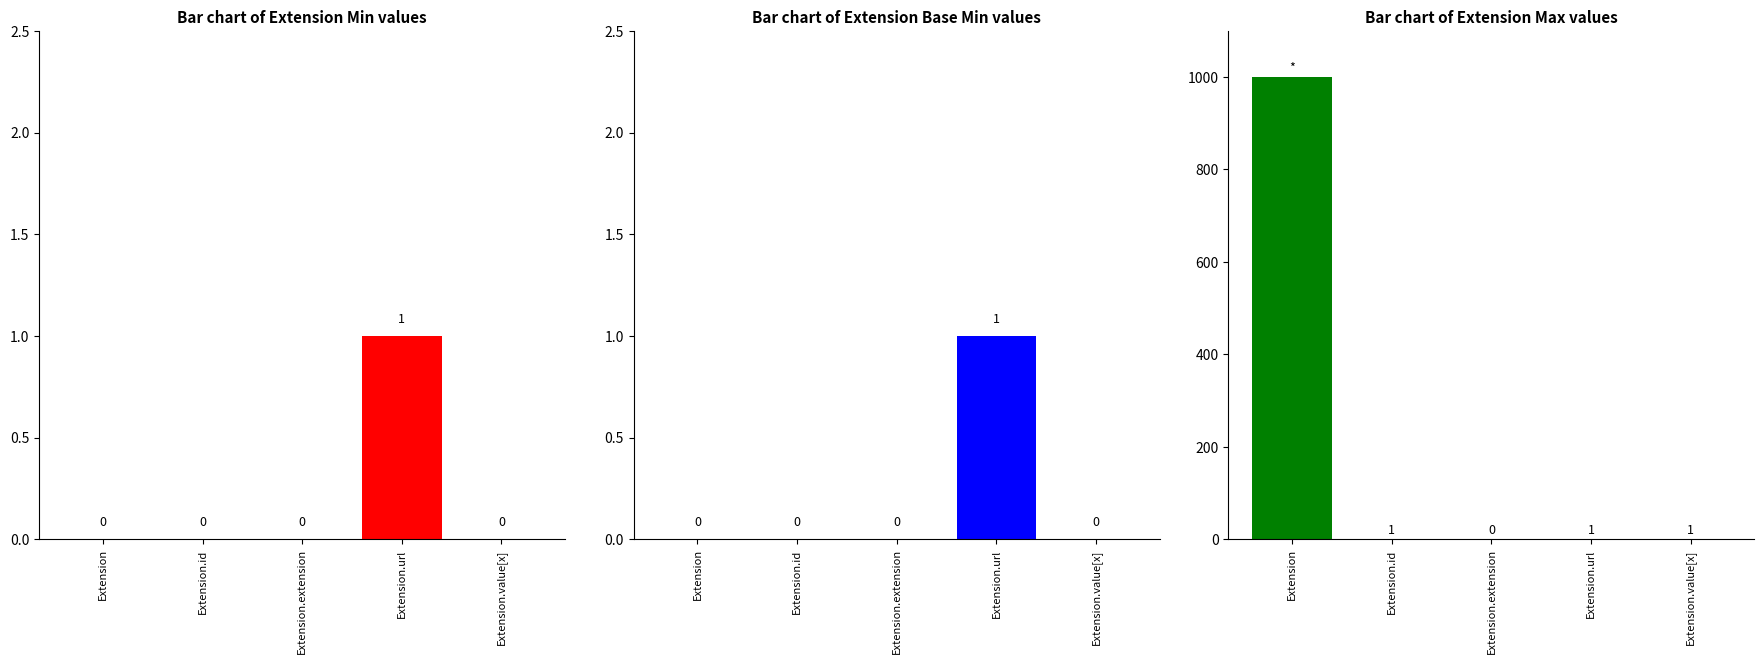

Is the value of Min at Extension greater than the value of Base Min at Extension.id?

No